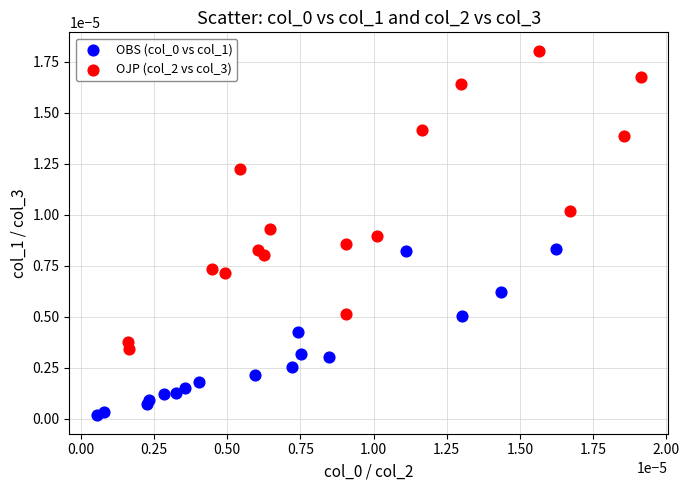

Which series has the widest spread of Y values?

OJP (col_2 vs col_3)